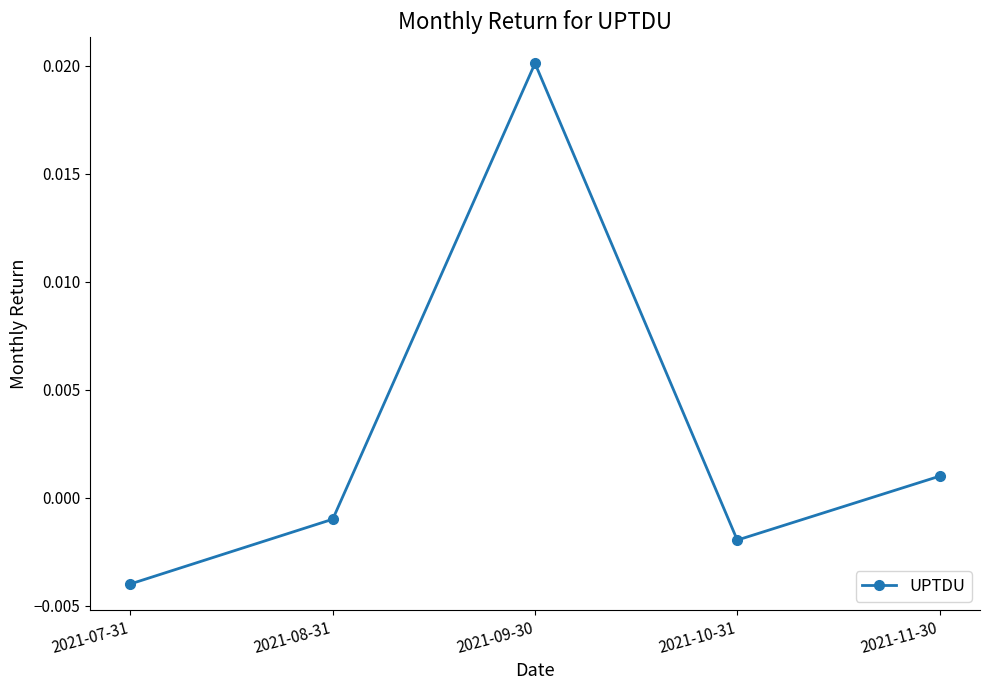

What is the label of the 4th point from the right?

2021-08-31